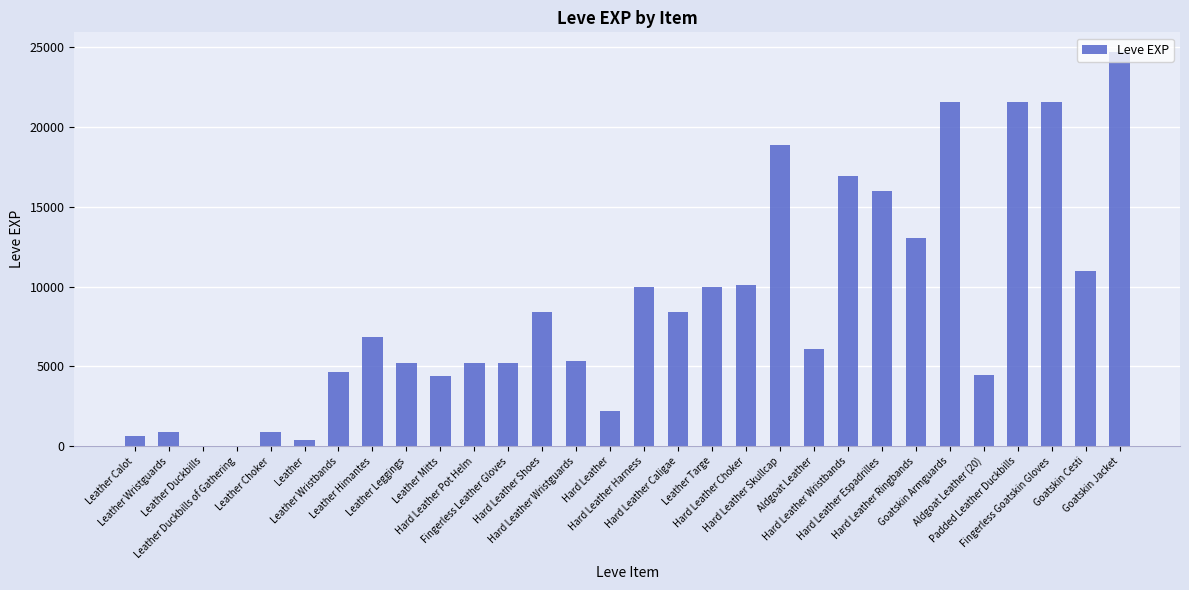

Is it true that the value at Hard Leather Harness is 3098?

False